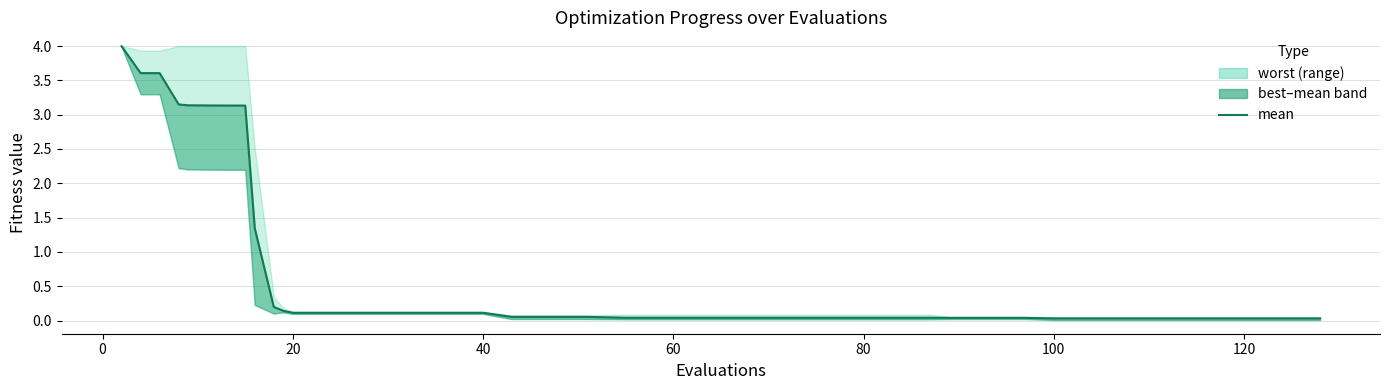

What is the difference between the second highest and minimum values?

3.6